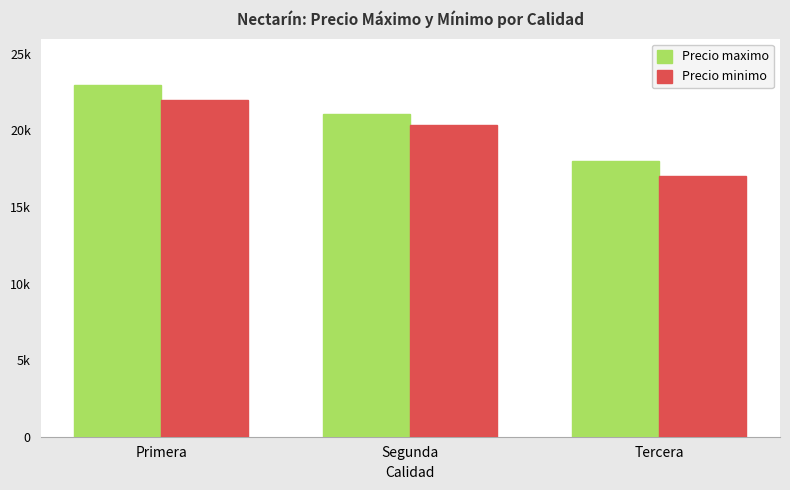

Reading right to left, extract all data points from this chart.

Precio maximo: 18000	21071	23000
Precio minimo: 17000	20357	22000